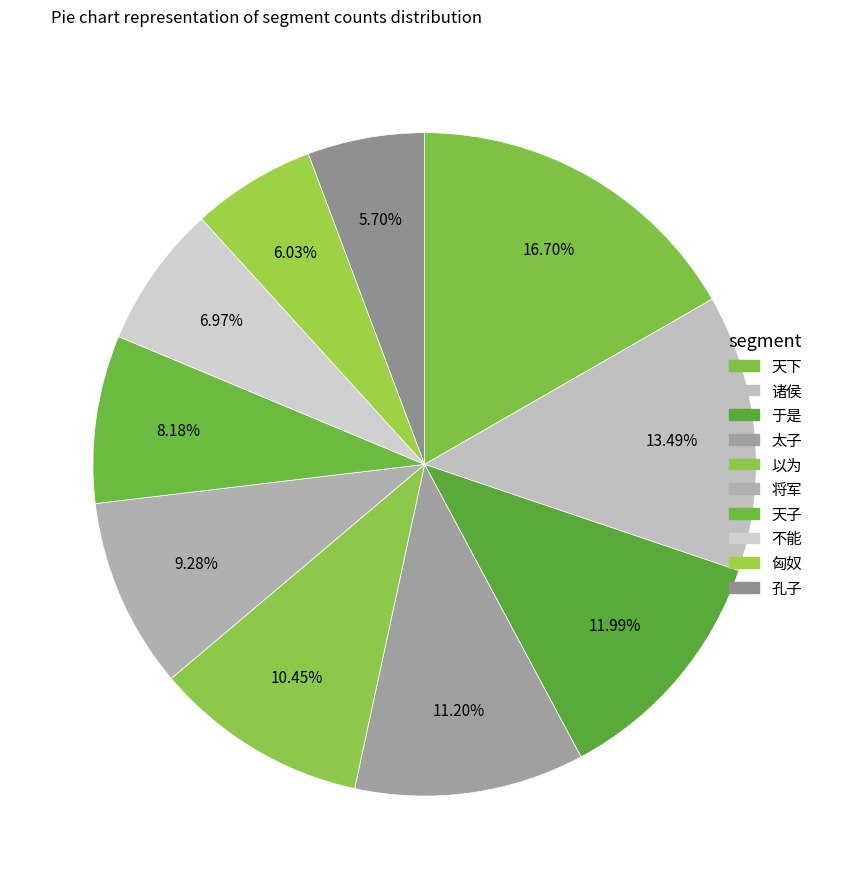

Is 不能 the majority of the pie?

No